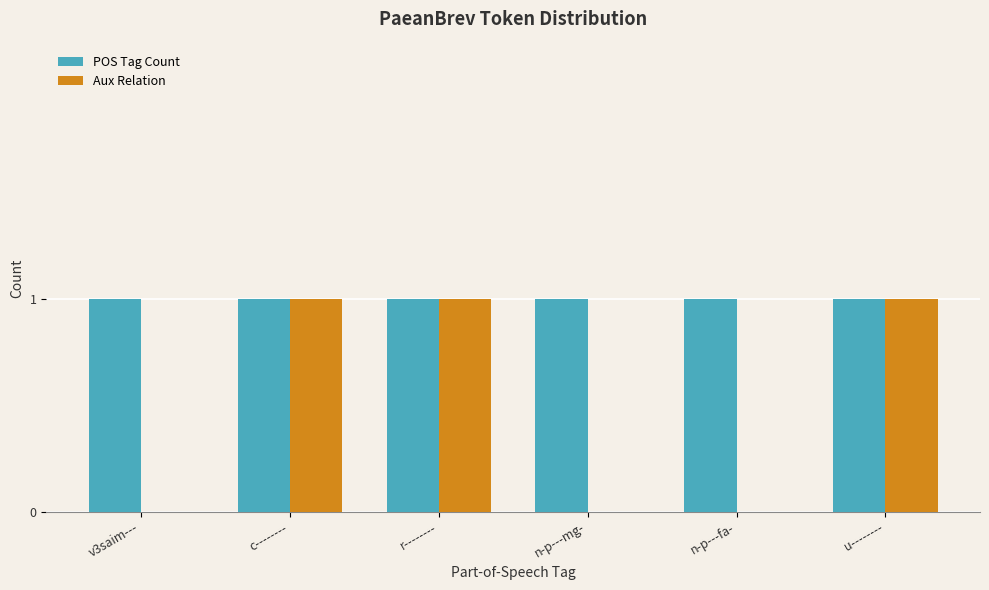

Reading left to right, transcribe all the data shown in this chart.

POS Tag Count: 1	1	1	1	1	1
Aux Relation: 0	1	1	0	0	1